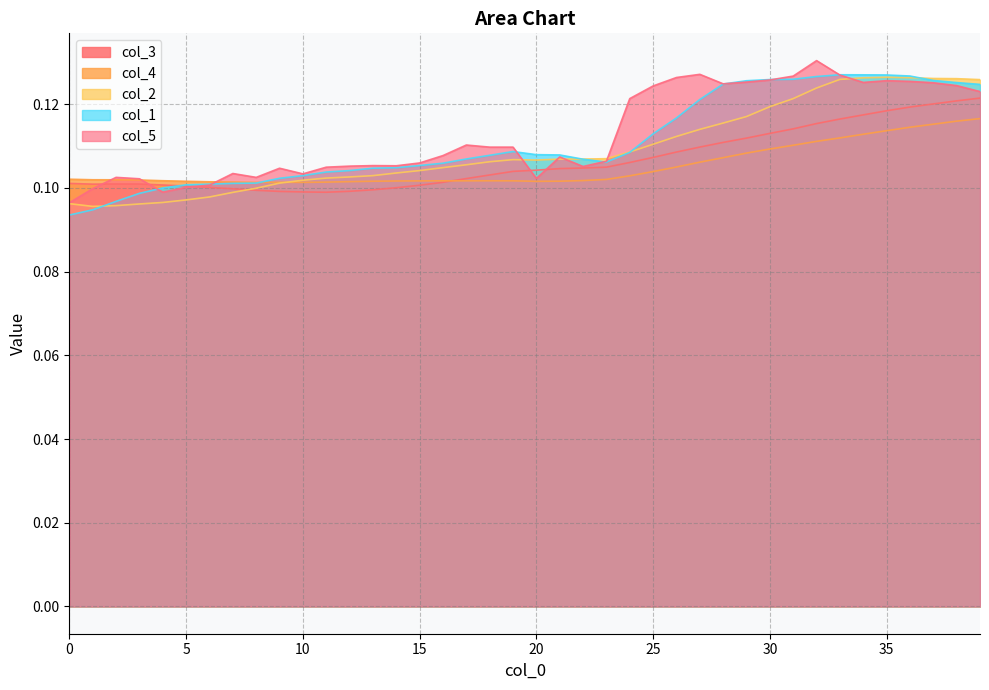

Which series changed the most between 3 and 12?

col_2